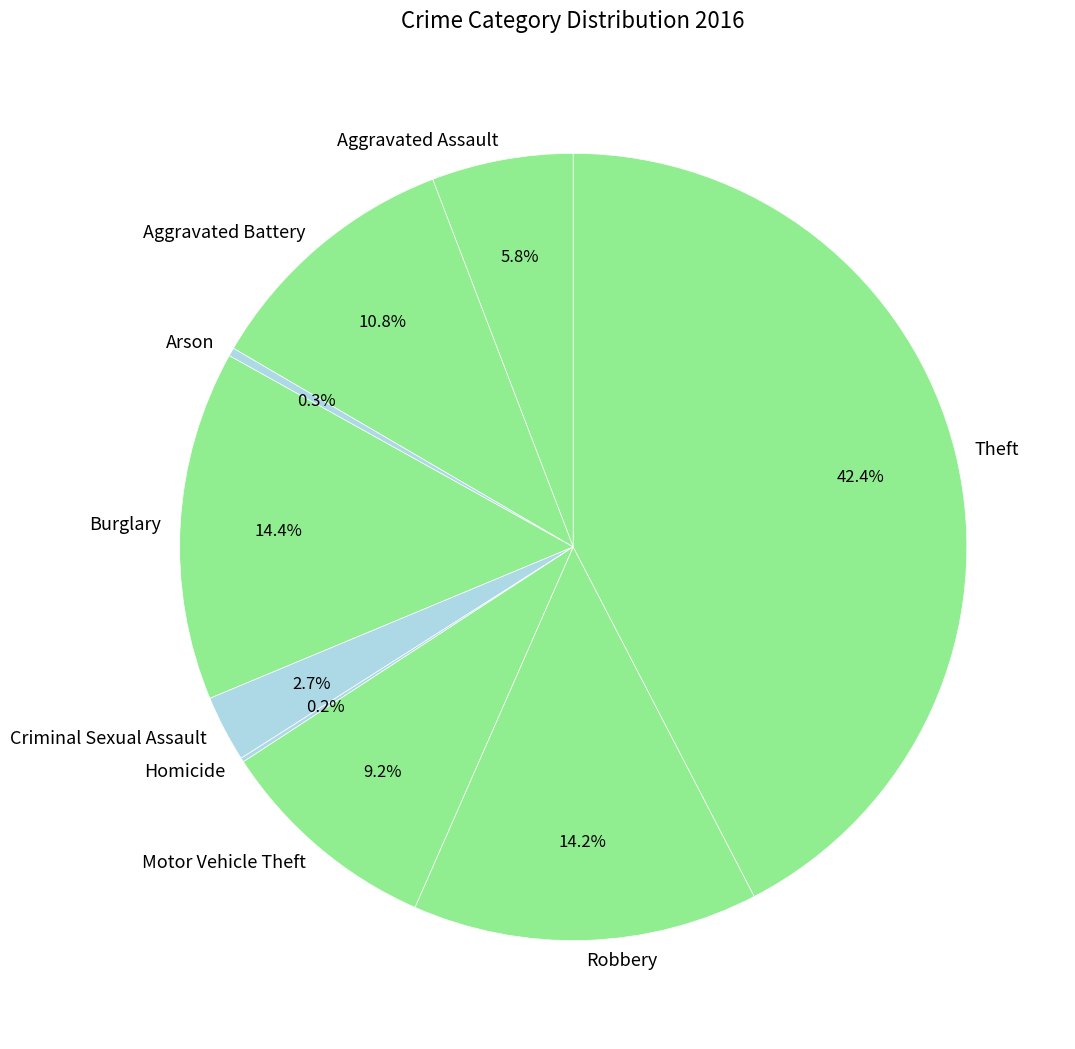

Does Theft represent more than half of the total?

No